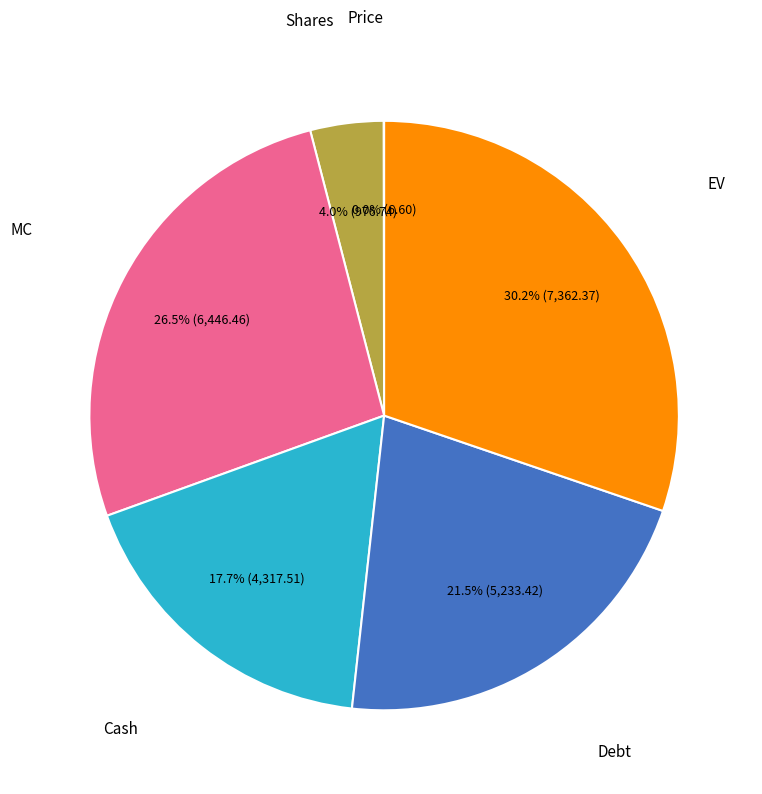

How much of the chart is everything except Debt?

78.5%